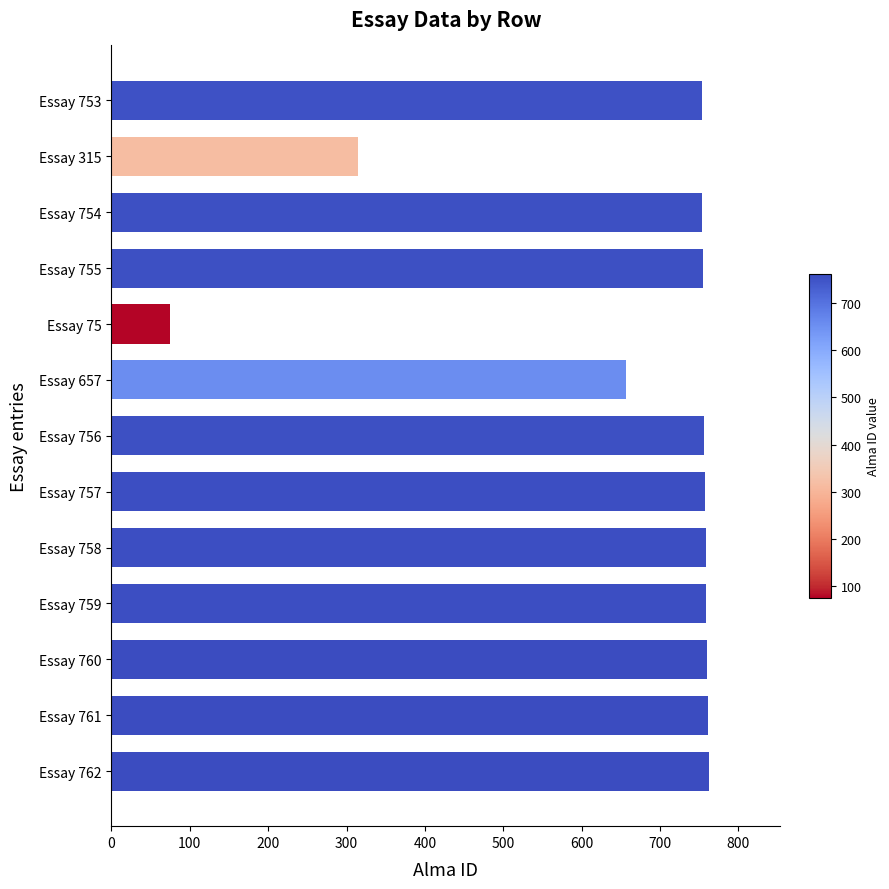

Where is the data nearest to the value 418?

Essay 315